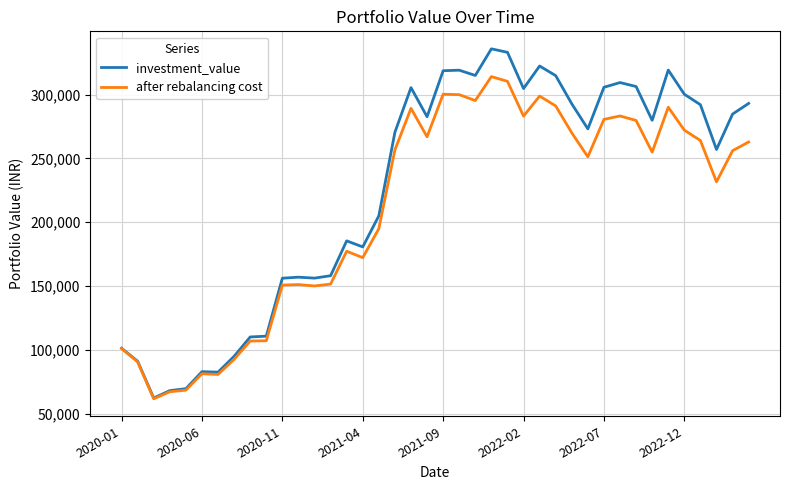

What is the smallest value displayed?

61739.2